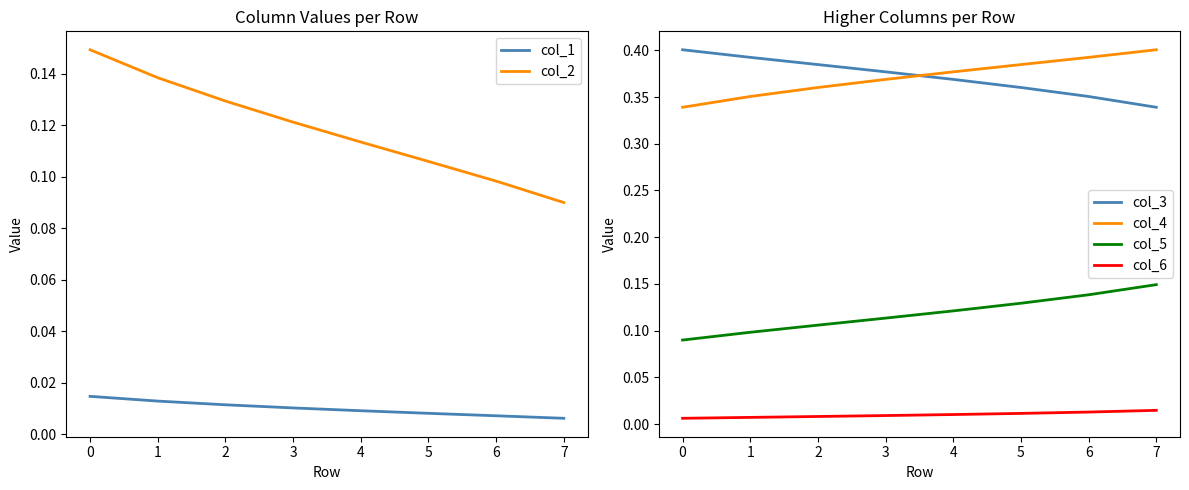

At which label does col_5 reach its peak?

7